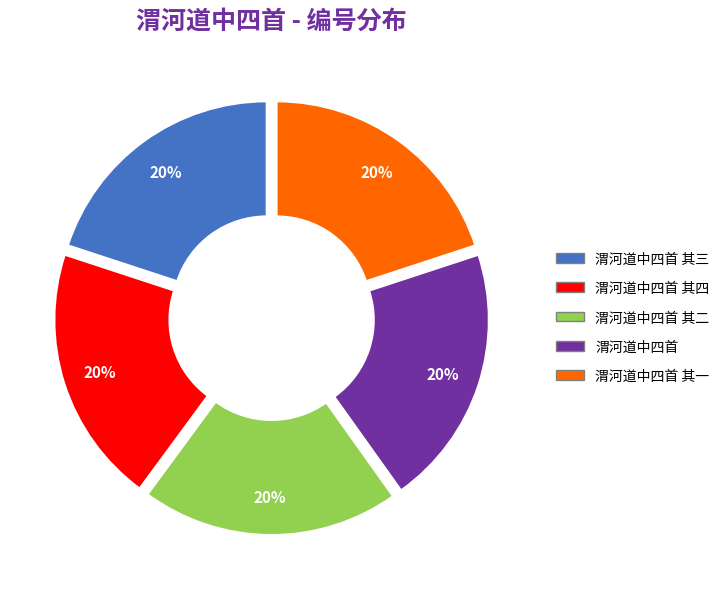

How many slices are in this pie chart?

5